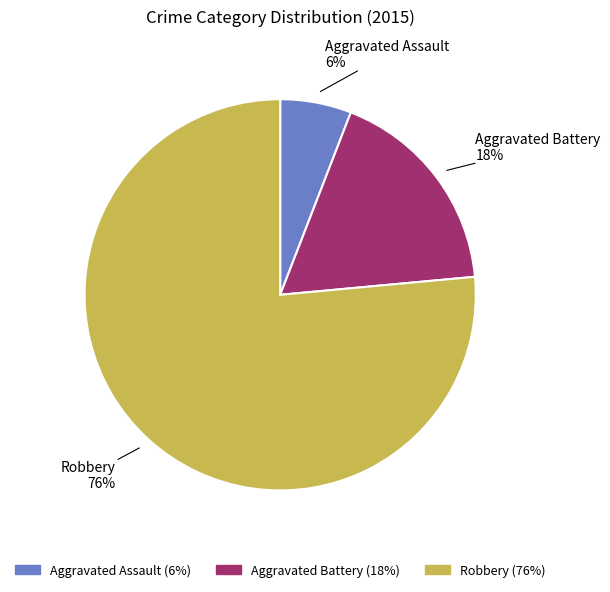

The Aggravated Assault slice represents 13% of the pie. True or false?

False